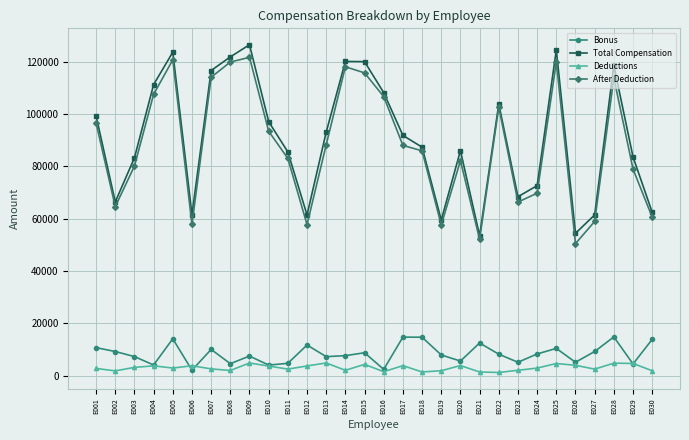

At which category does Total Compensation reach its first local valley?

E002